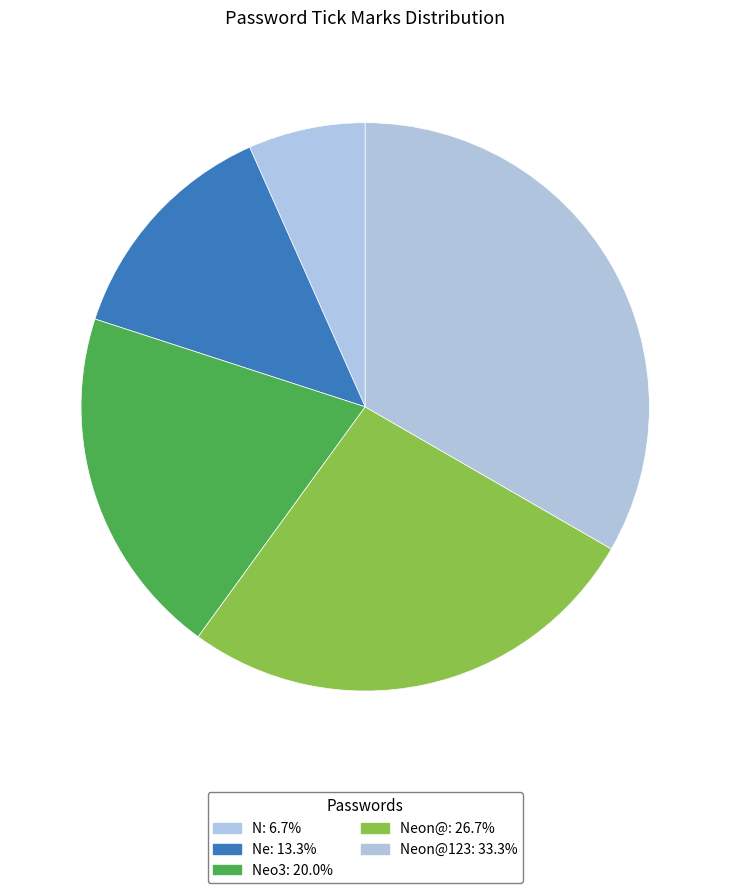

Count the number of slices in the pie.

5